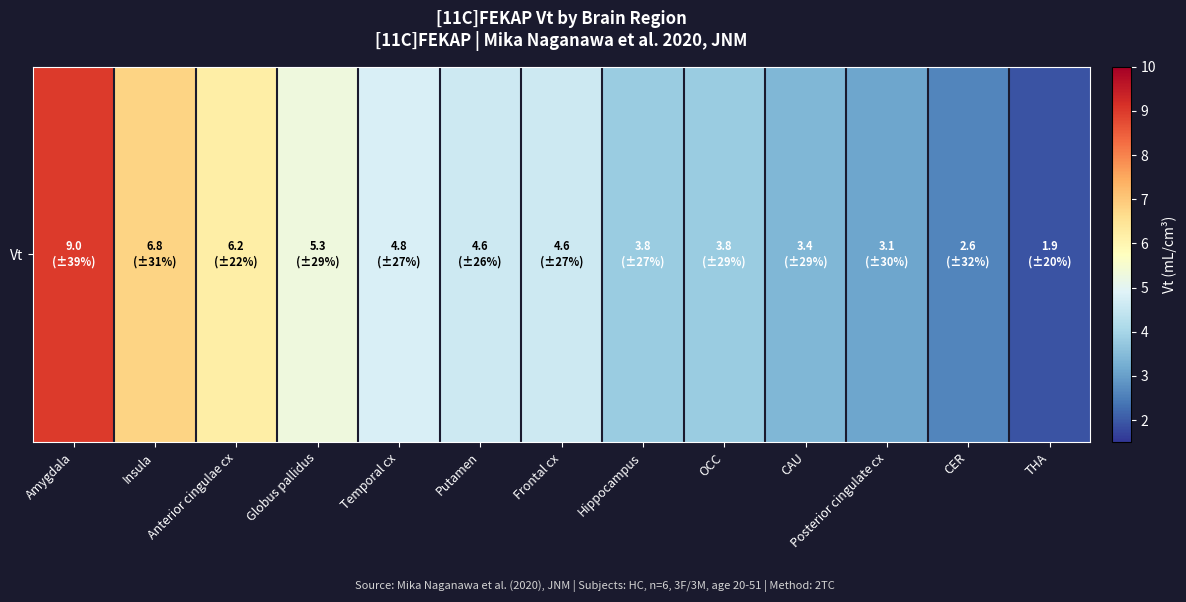

Is it true that the value at Posterior cingulate cx is 3.1?

True